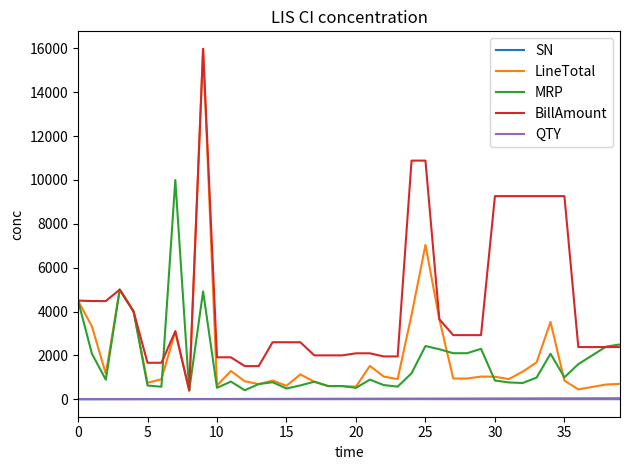

Which series has the largest range (max minus min)?

LineTotal